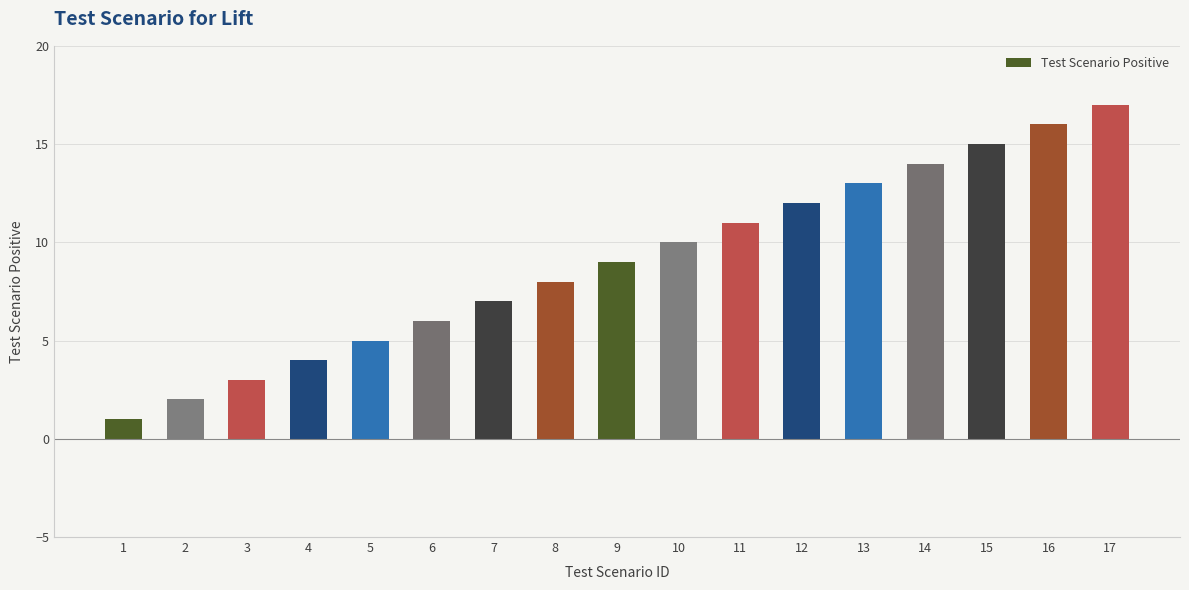

True or false: the data shows 14 at 10.

False